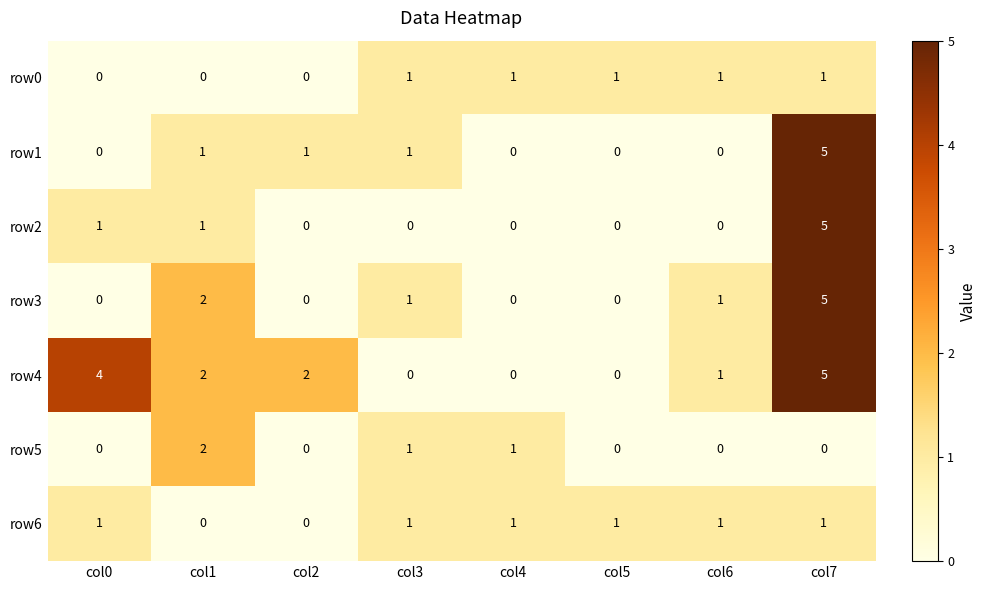

Which series changed the most between col0 and col4?

row4